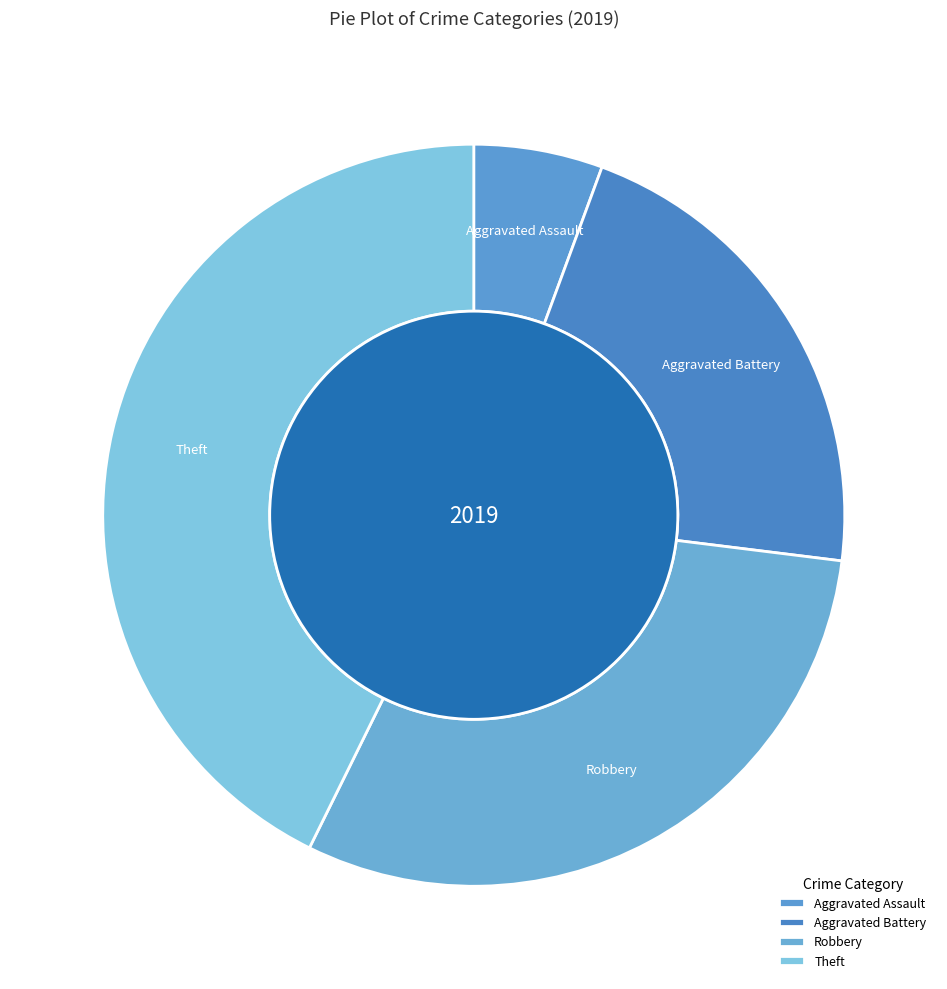

Is it true that Aggravated Battery is 28% of the pie?

False